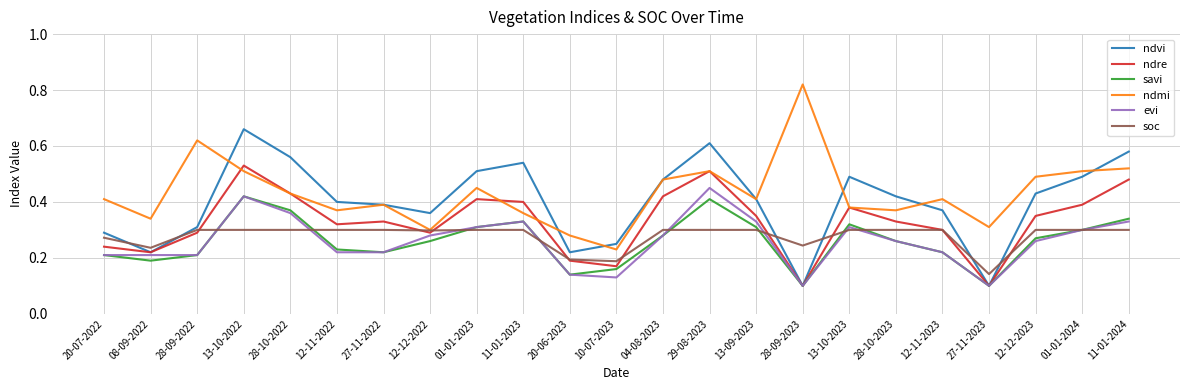

Where is ndmi nearest to the value 0?

10-07-2023